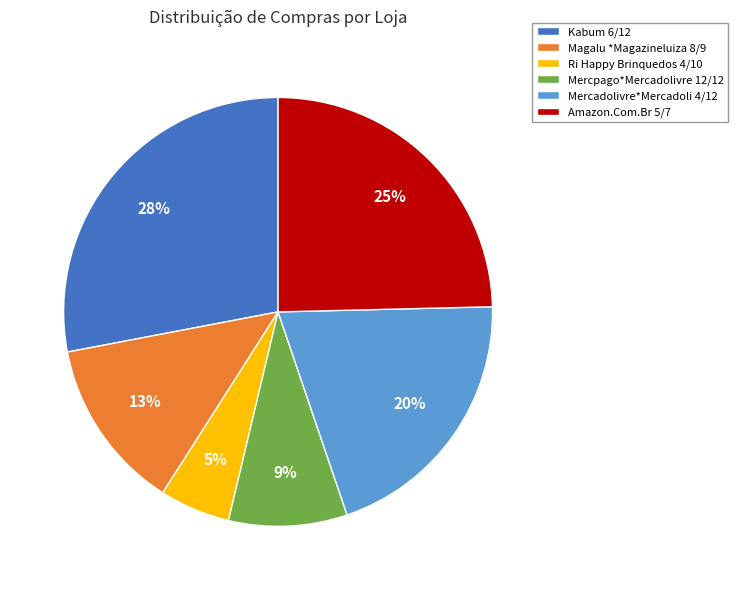

Is Amazon.Com.Br 5/7 the majority of the pie?

No